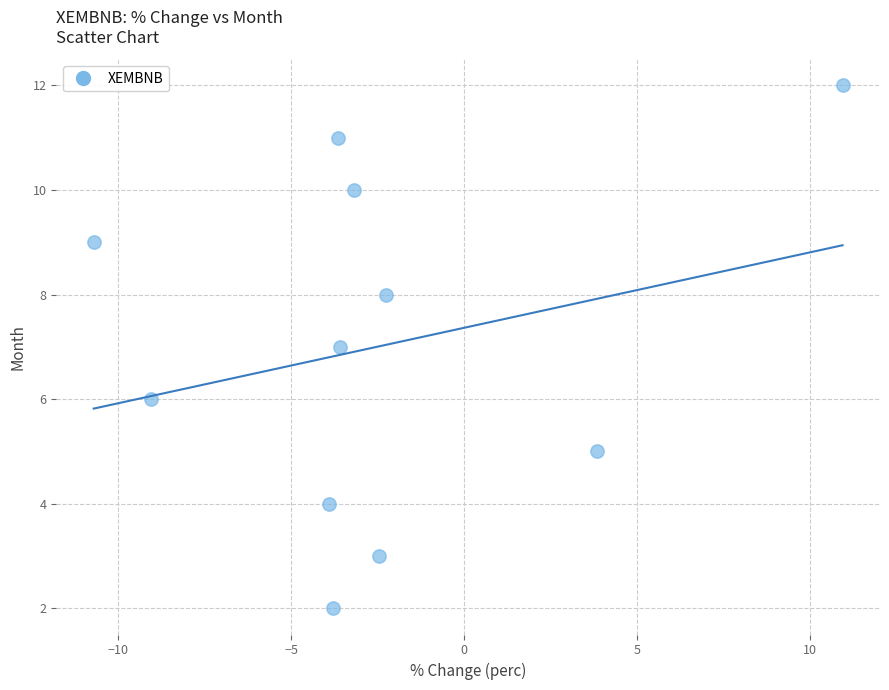

What is the average Y value?

7